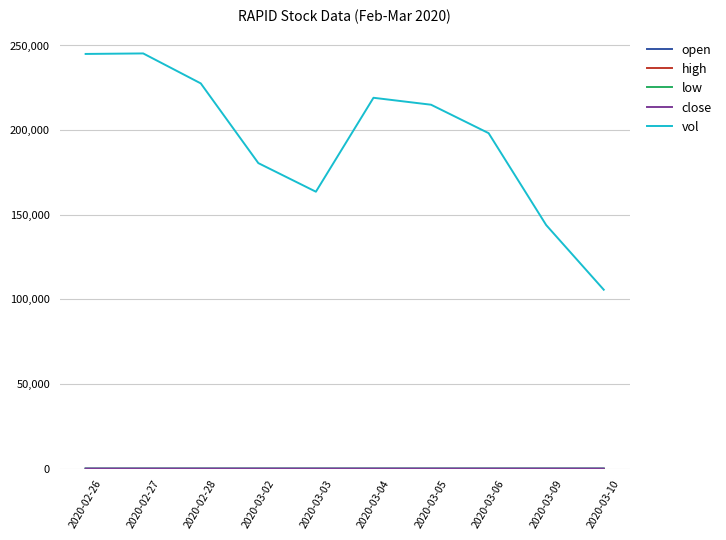

Which series changed the most between 2020-02-27 and 2020-03-04?

vol